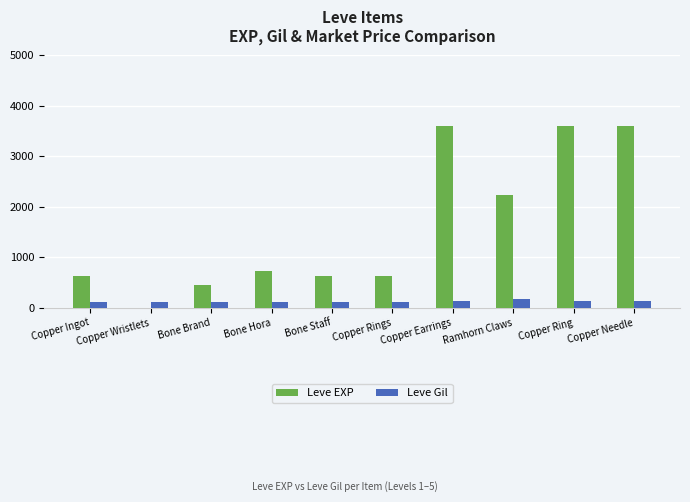

What is the approximate value of Leve Gil at Bone Hora?

112